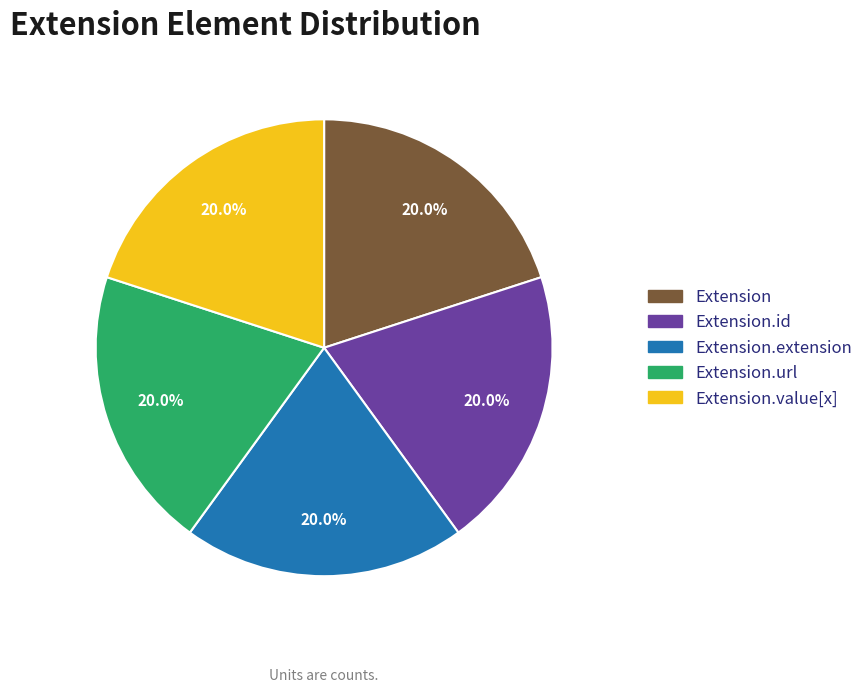

How many slices are in this pie chart?

5